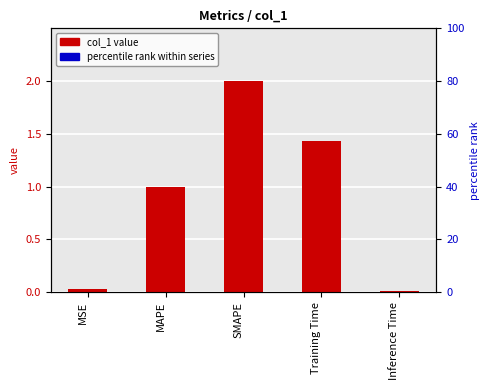

What is the sum of the percentile rank within series values at MAPE and Training Time?

0.3